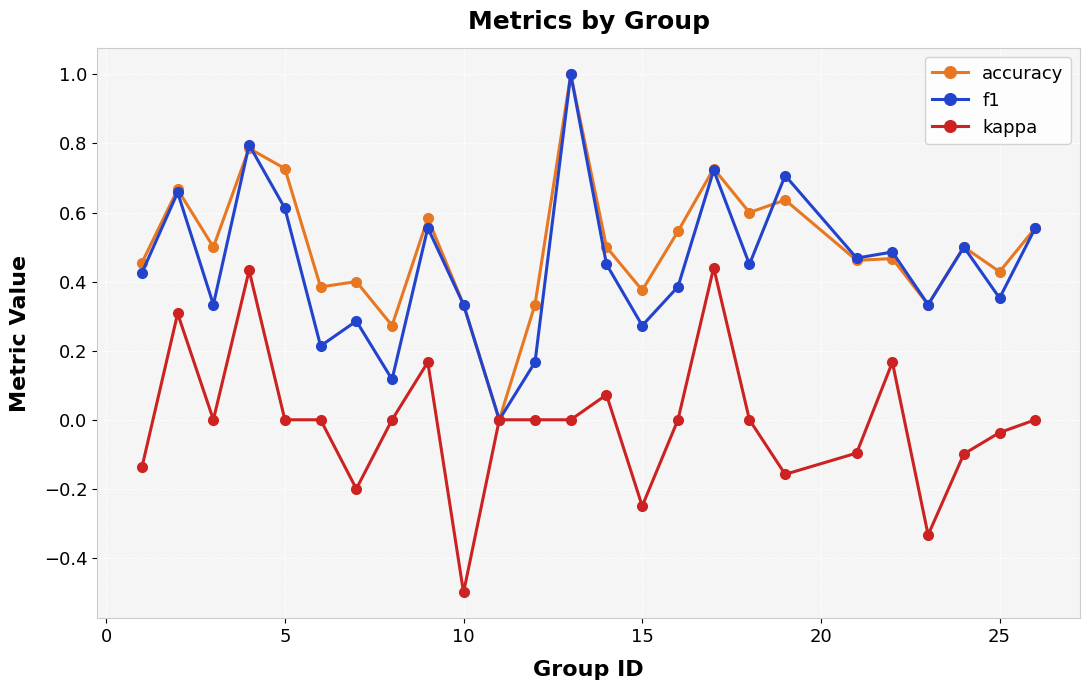

True or false: kappa has more than 2 interior local peaks.

True